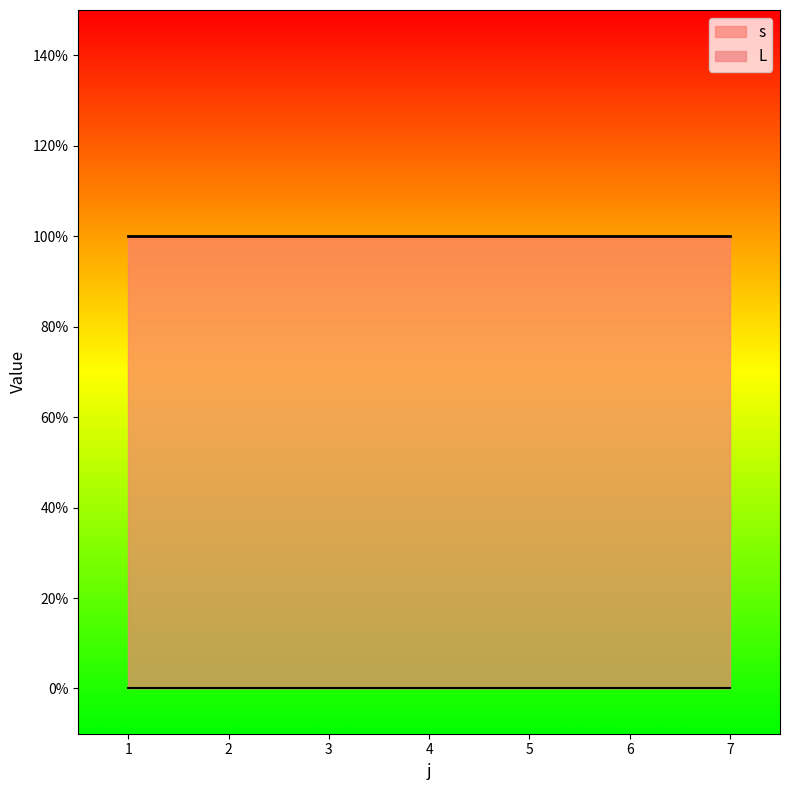

How many categories are shown in the chart?

7